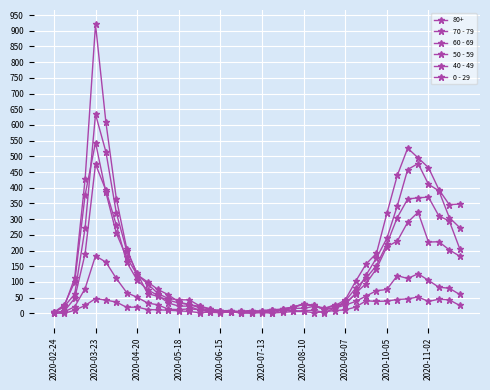

How many series are shown in this chart?

6